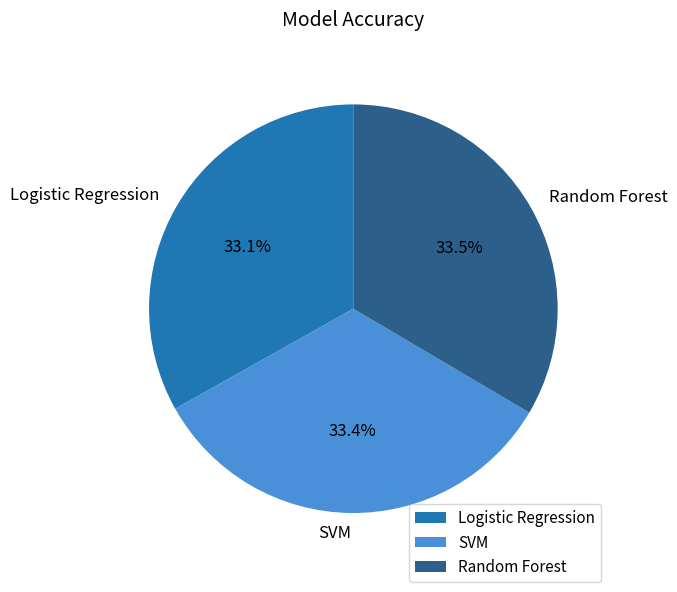

What percentage is the Logistic Regression slice, to the nearest percent?

33%